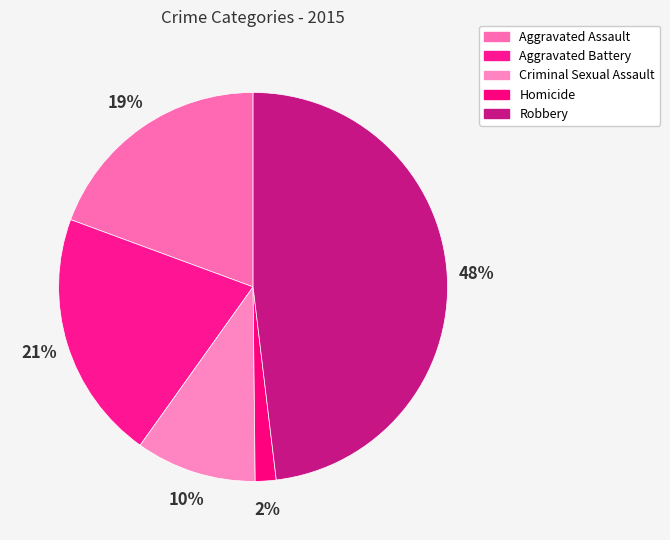

Does Aggravated Battery represent more than half of the total?

No